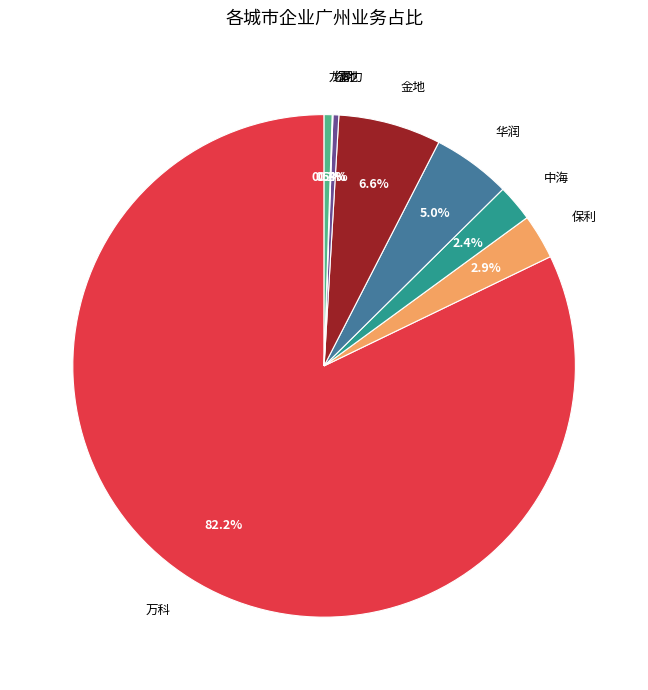

What percentage do 万科 and 中海 together represent?

84.5%